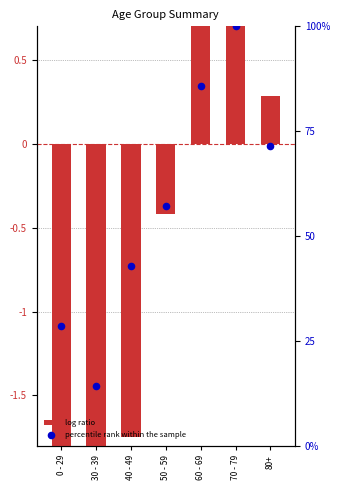

What is the total value across all series at 60 - 69?

86.6